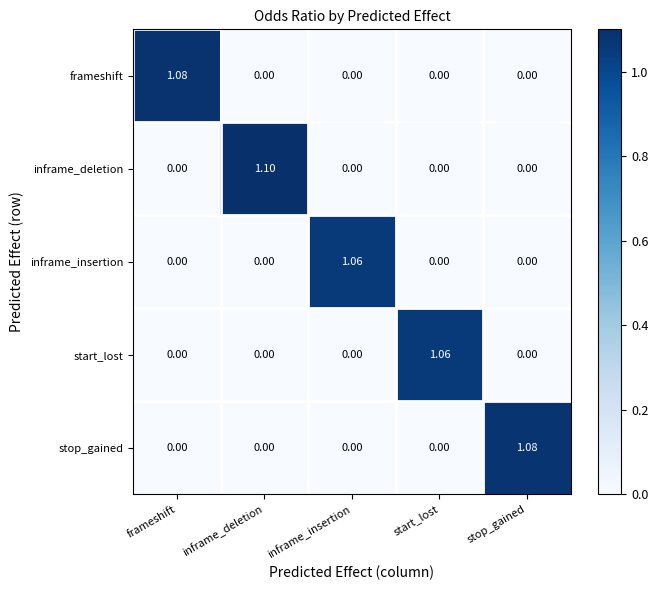

At which category is the sum across all series the highest?

inframe_deletion